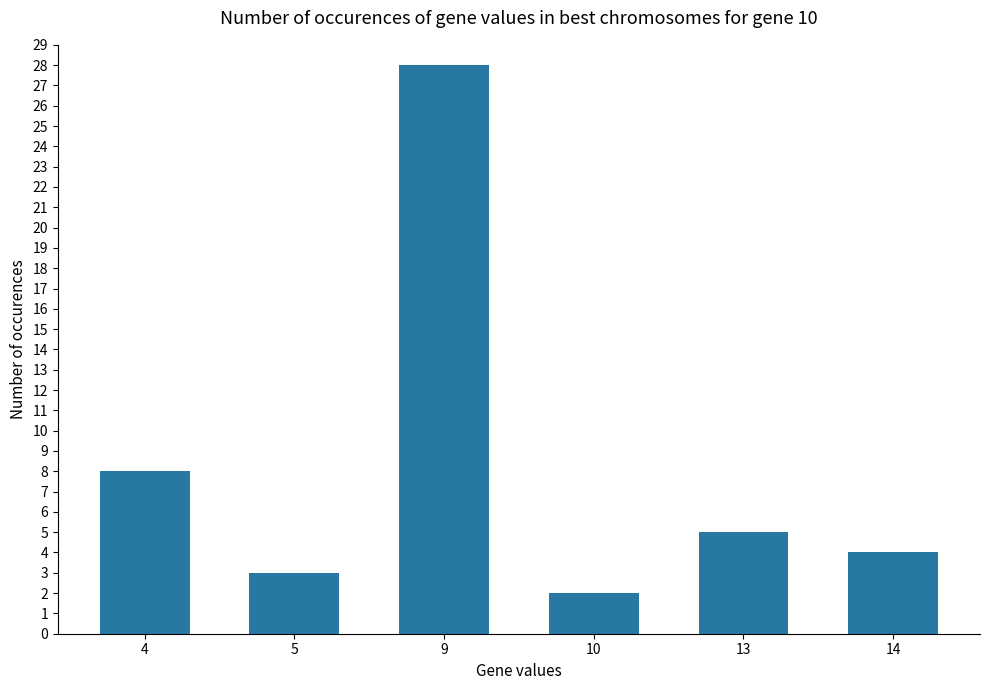

Which category has the lowest value across all series?

10